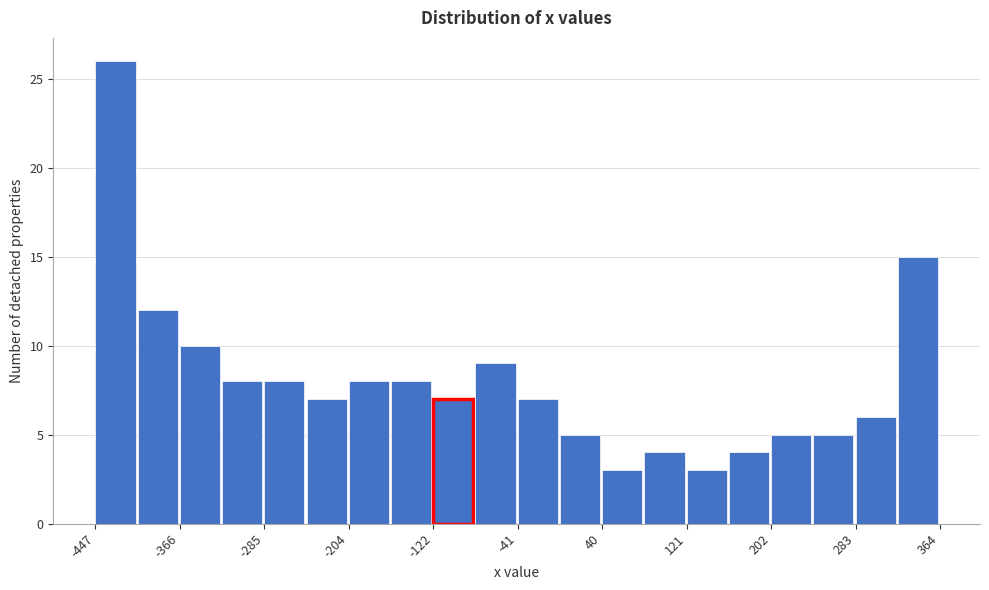

Which range on the x-axis has the tallest bar?

-450 to -410